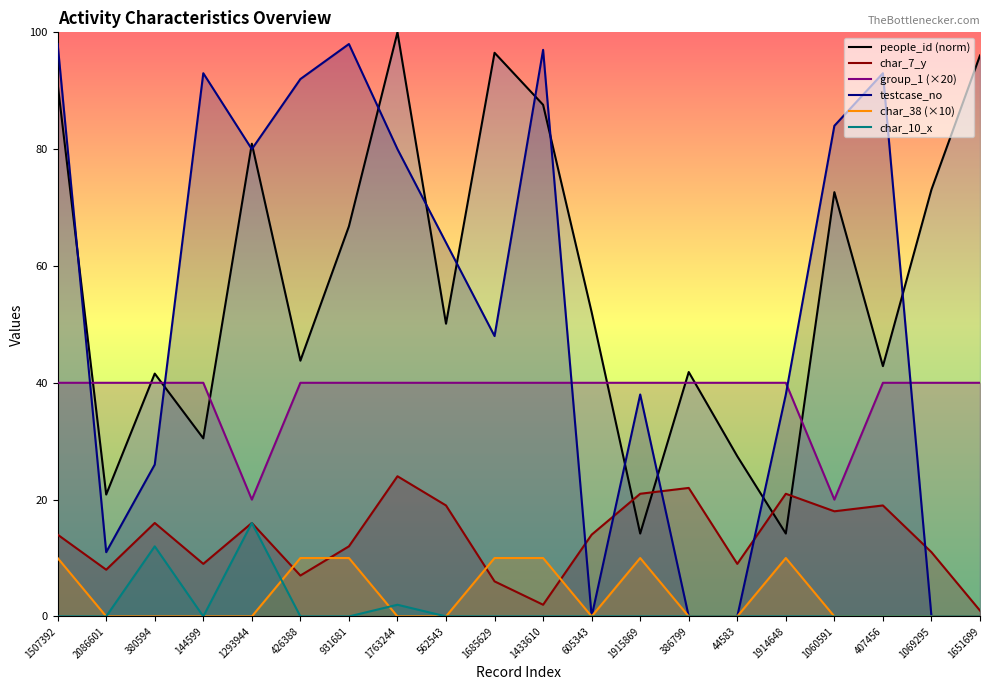

How many data points in char_7_y are less than 14?

9